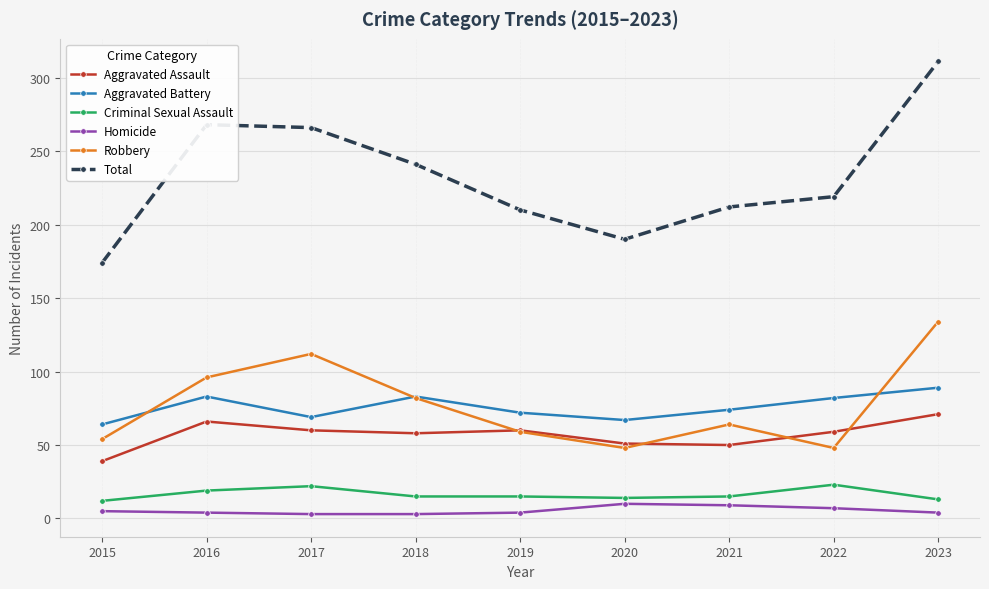

True or false: Aggravated Battery and Aggravated Assault intersect in this chart.

False